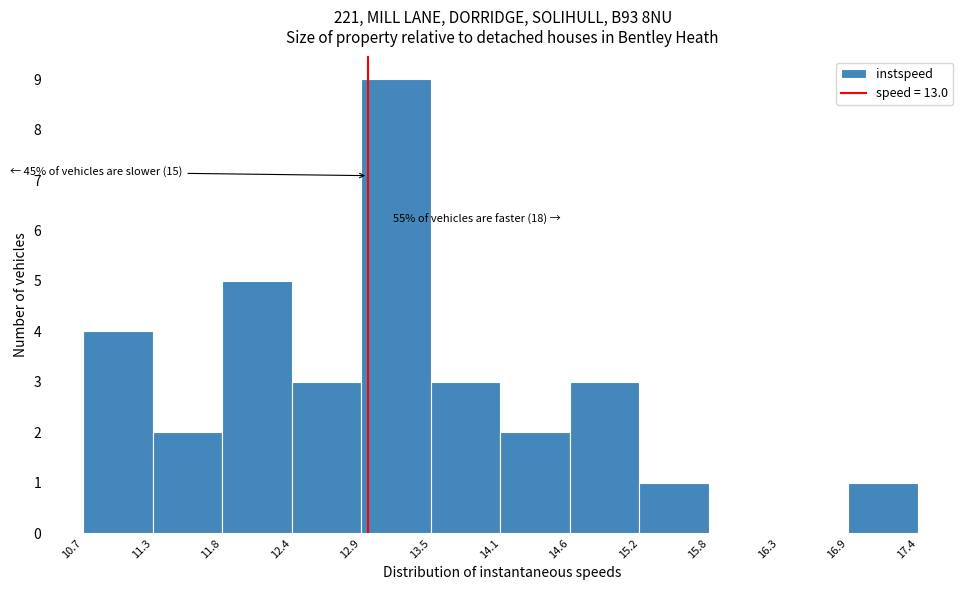

Which range on the x-axis has the tallest bar?

12.9 to 13.5